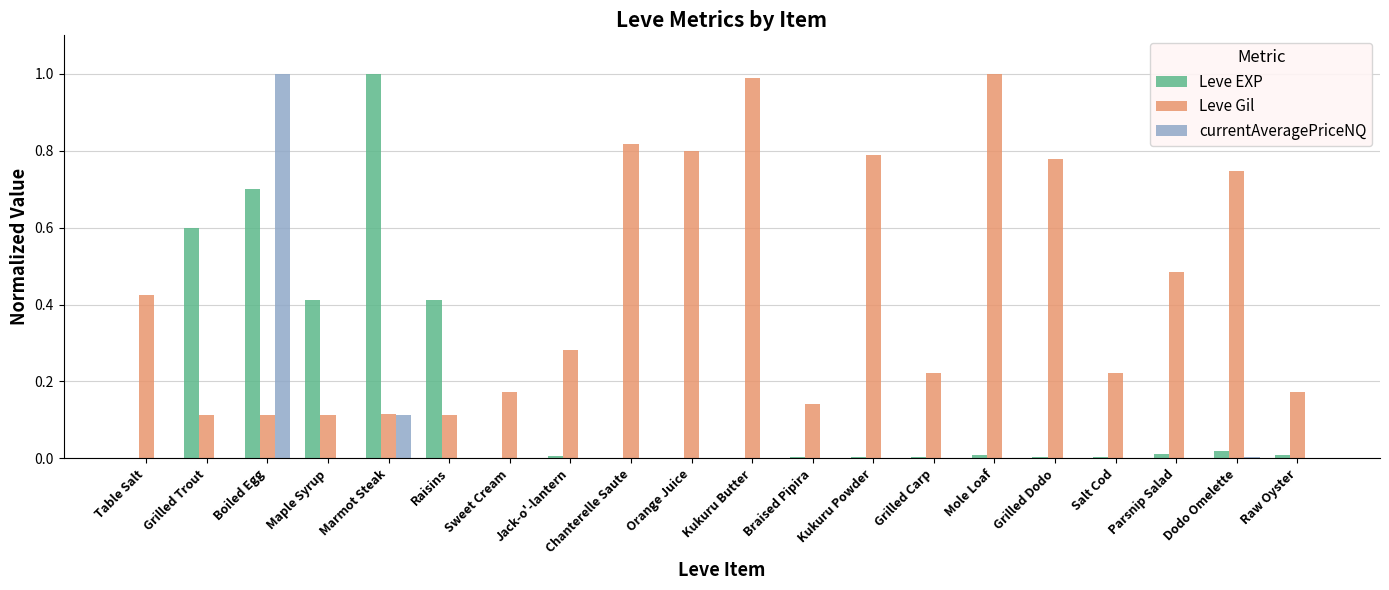

Is it true that currentAveragePriceNQ equals 0.0 at Jack-o'-lantern?

True